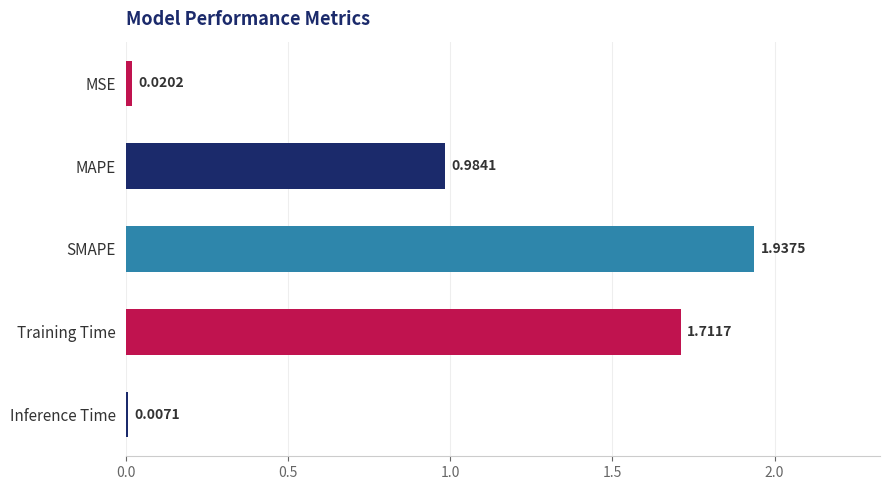

Are the bars horizontal?

Yes